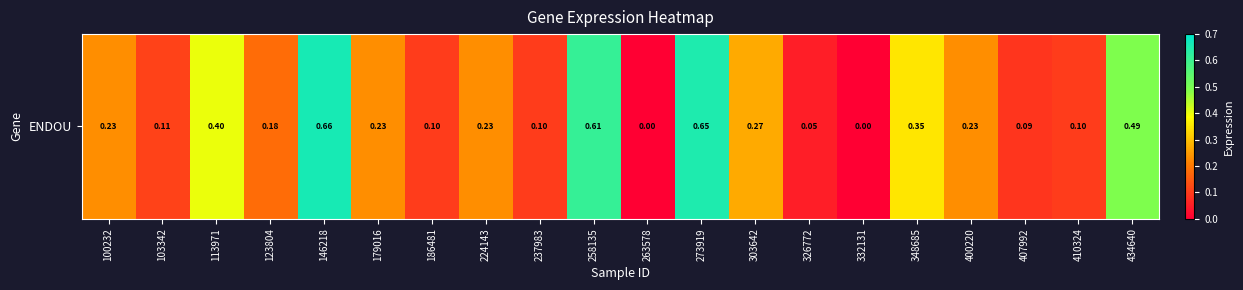

What is the sum of all values?

5.1